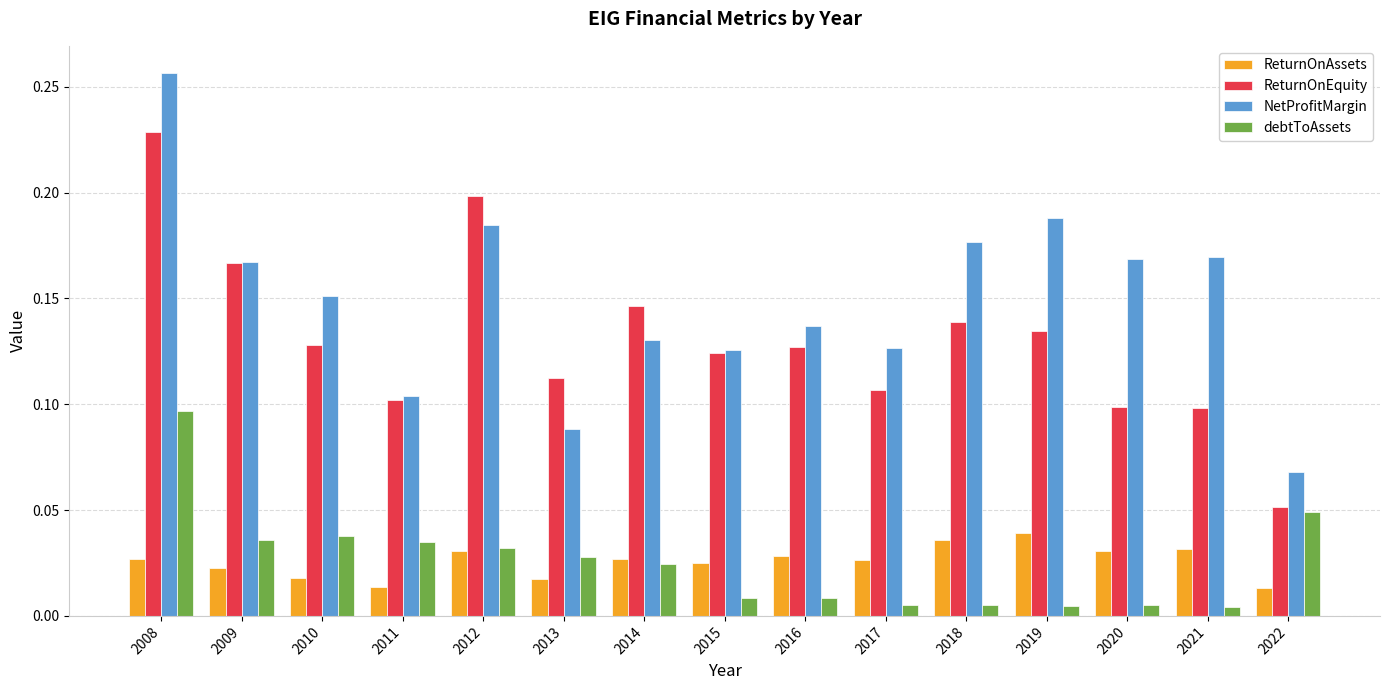

What is the sum of all ReturnOnEquity values?

2.0